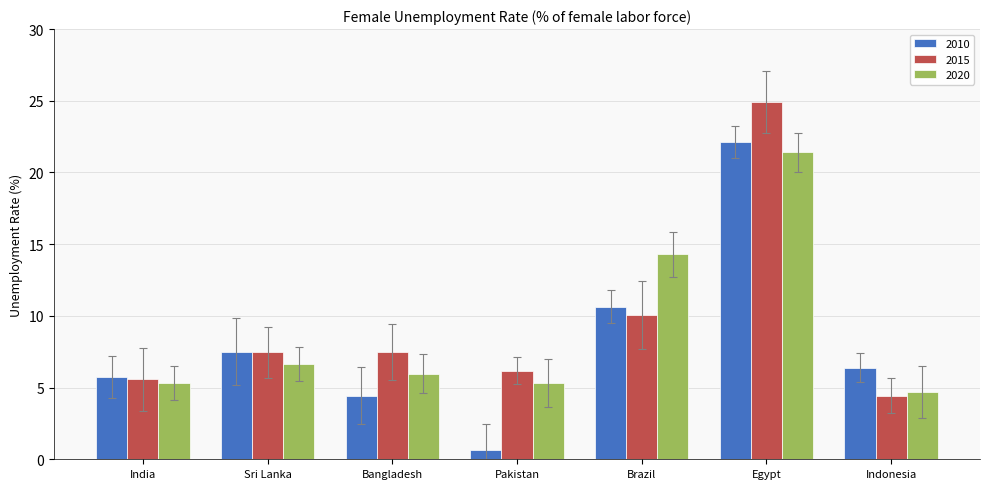

Is the value of 2010 at Pakistan greater than the value of 2015 at Sri Lanka?

No